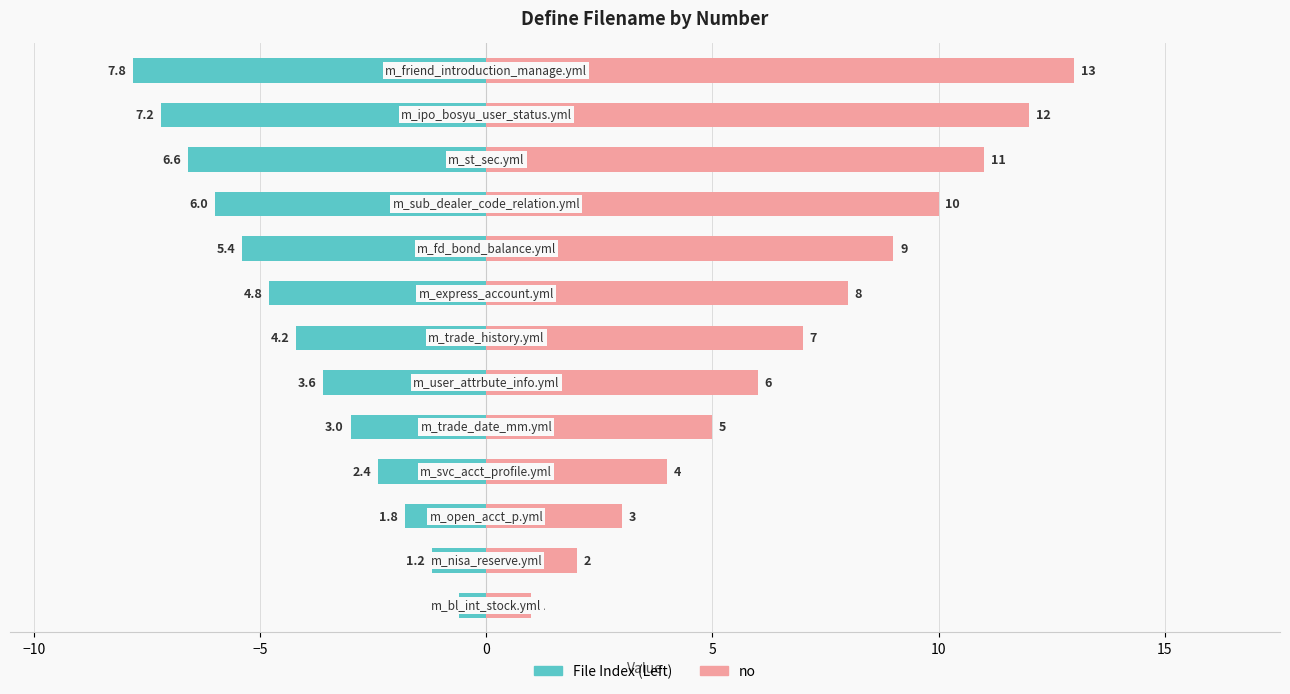

What is the minimum value shown in the chart?

-7.8